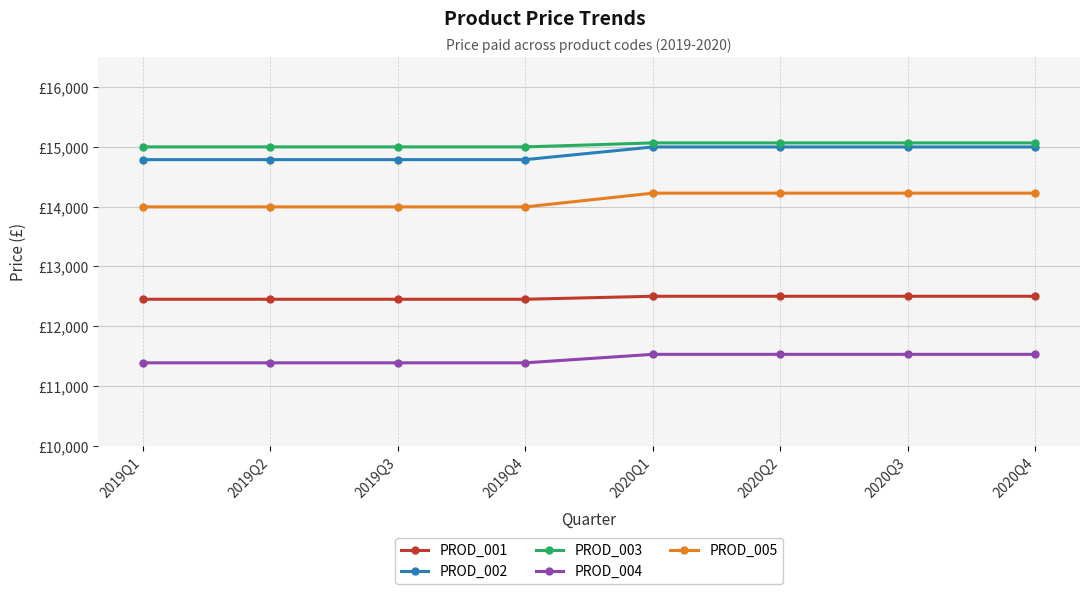

What is the average value of the PROD_005 series?

14110